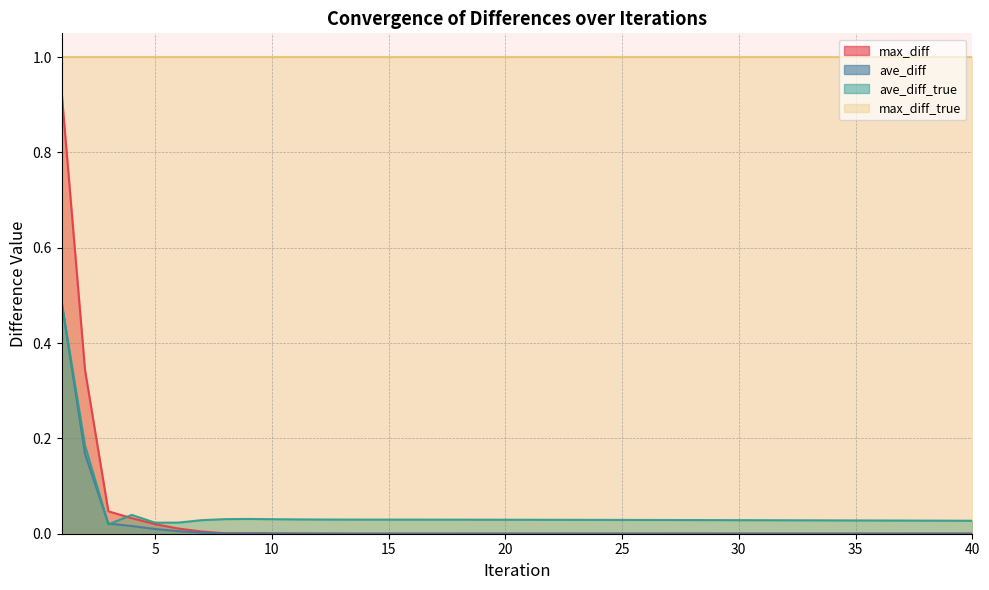

Is the value of max_diff at 26 greater than the value of ave_diff at 19?

Yes